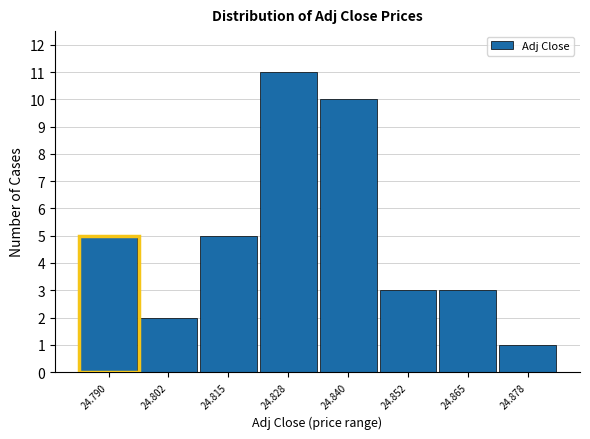

Reading left to right, transcribe all the data shown in this chart.

24.790=5	24.802=2	24.815=5	24.828=11	24.840=10	24.852=3	24.865=3	24.878=1